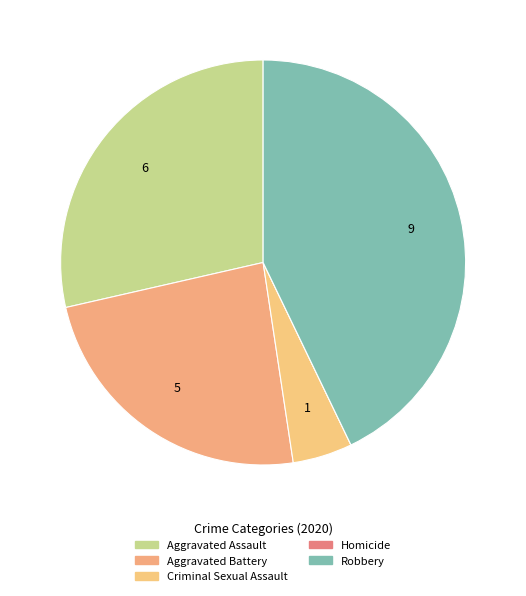

Is it true that Aggravated Battery is 24% of the pie?

True